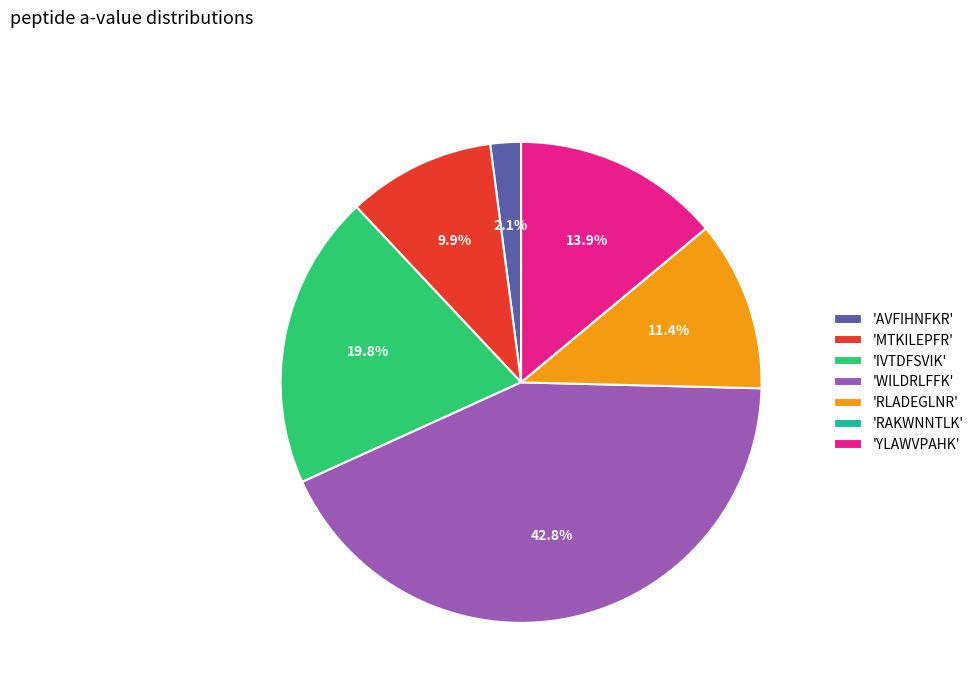

Does any single category account for the majority?

No